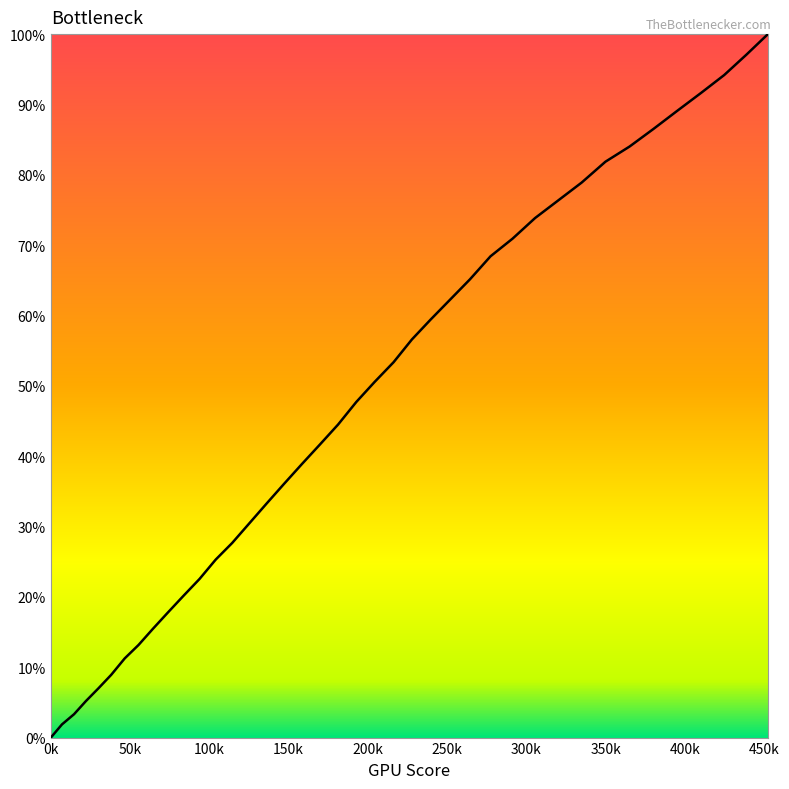

What is the difference between the maximum and minimum values?

100.0